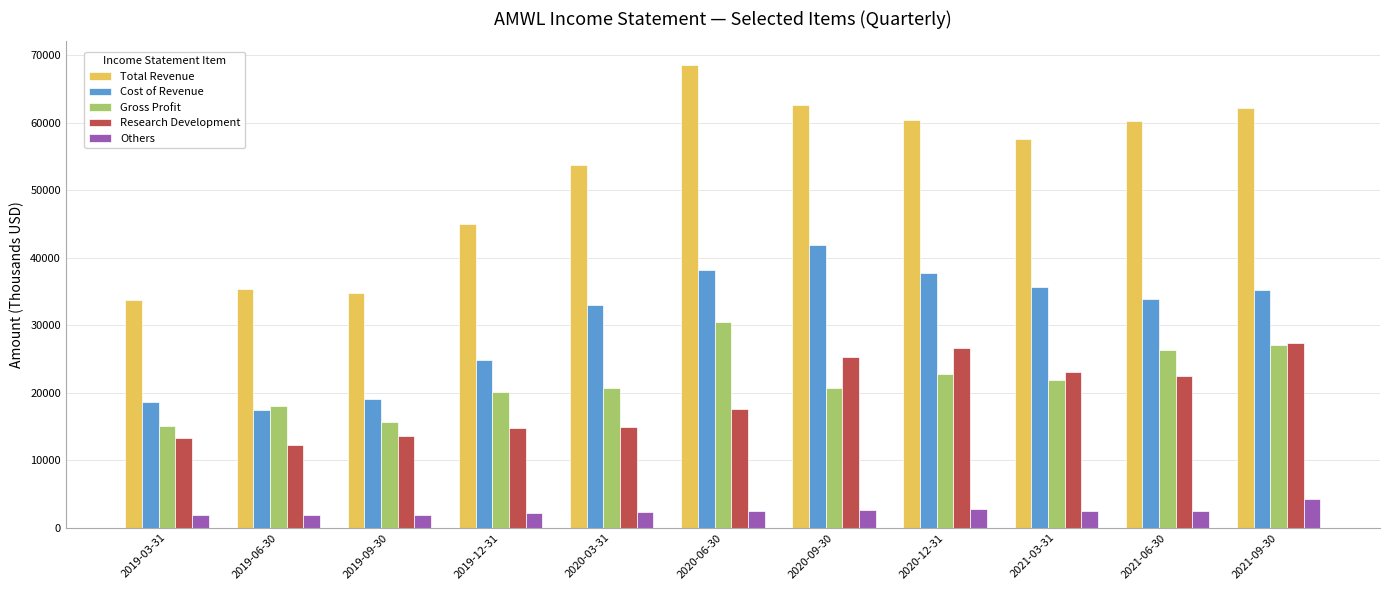

Which series has the largest range (max minus min)?

Total Revenue